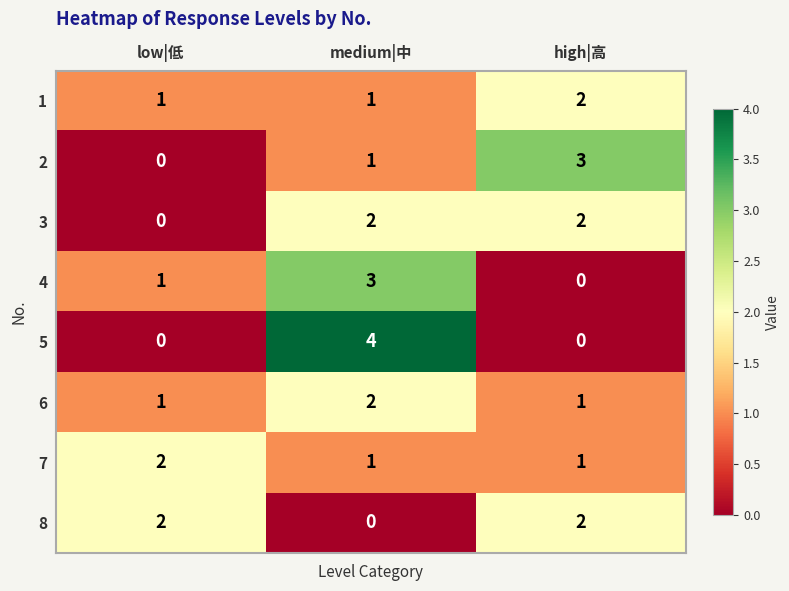

True or false: 3 has a value of 2 at high|高.

True